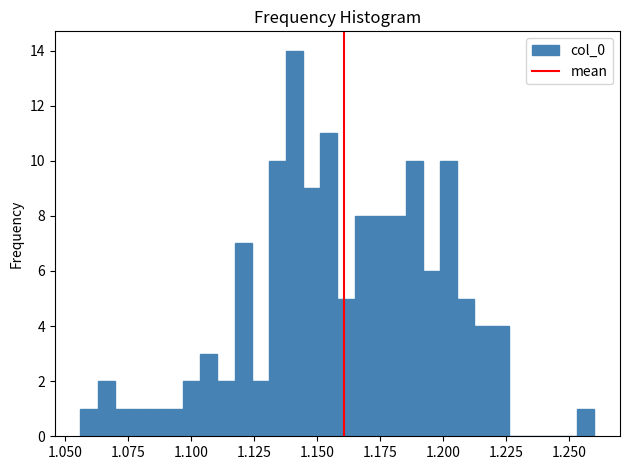

Around what value on the x-axis is the tallest bar? Give the approximate position of its centre, as read against the axis.

1.140